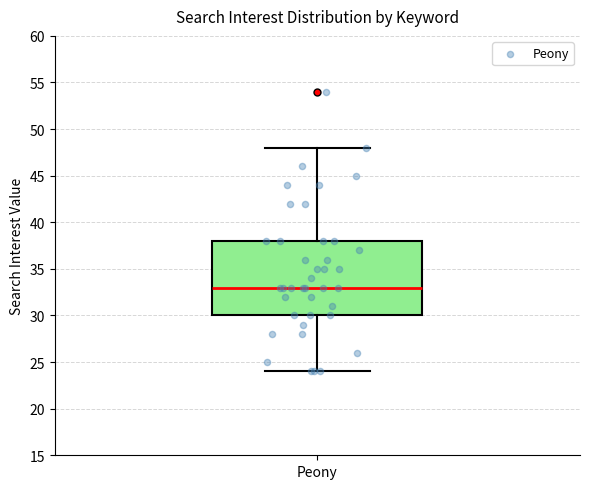

Read this box plot against the y-axis: the position of the median line, the range covered by the box, and the ends of both whiskers. The values are not printed on the chart, so give them approximately, as read against the axis.

median 33, box 30 to 38, whiskers 24 to 48